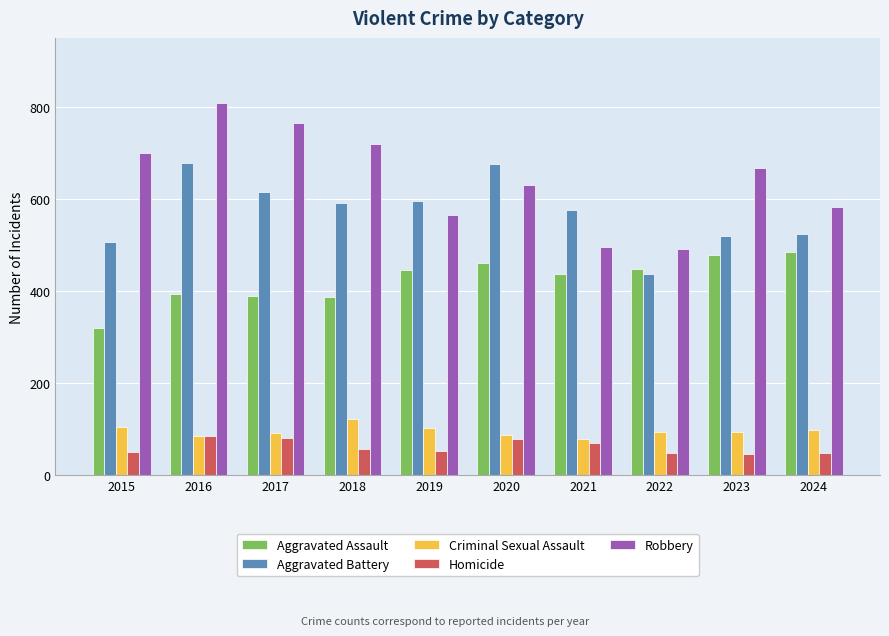

At which category is the sum across all series the highest?

2016